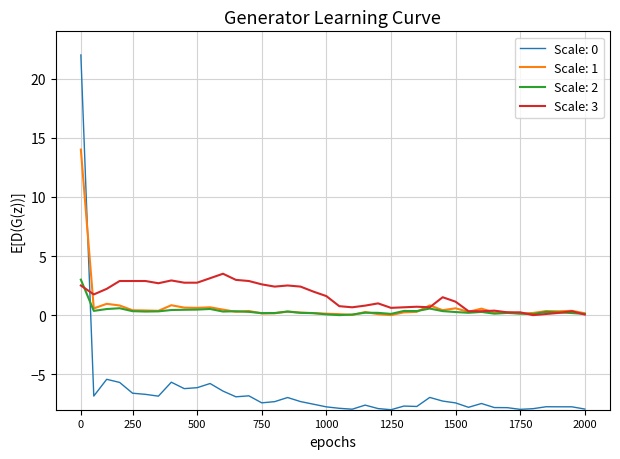

How many lines are shown in the chart?

4